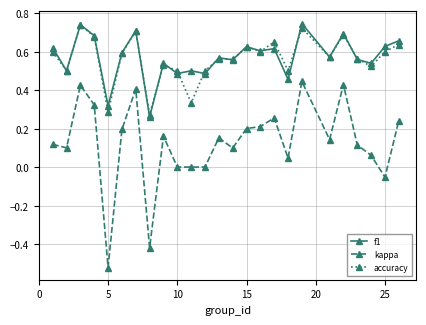

What are all the series names shown in the legend?

f1, kappa, accuracy